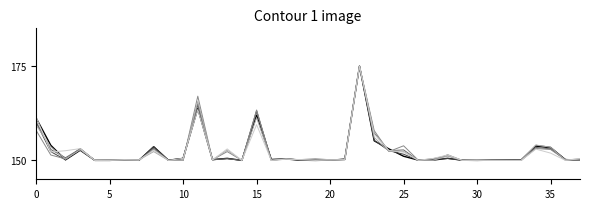

What is the smallest value displayed?

150.0